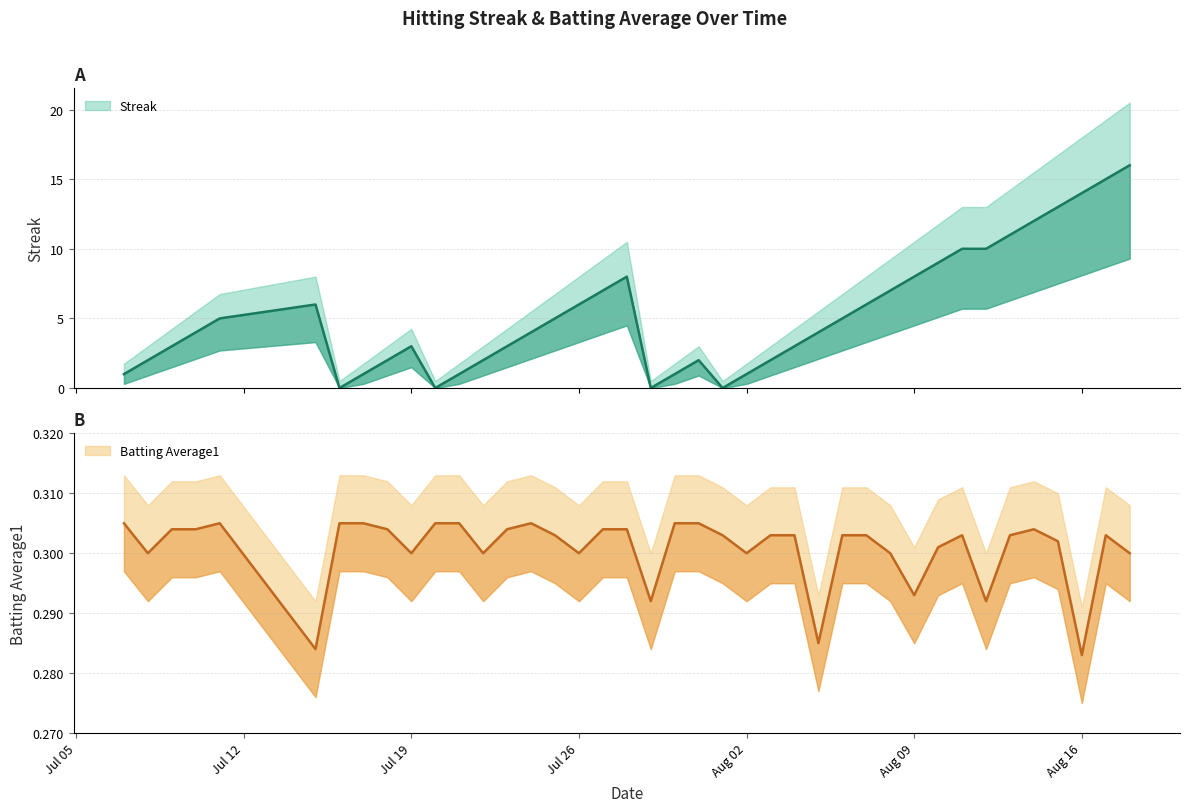

How many data points in Streak are less than 4?

18